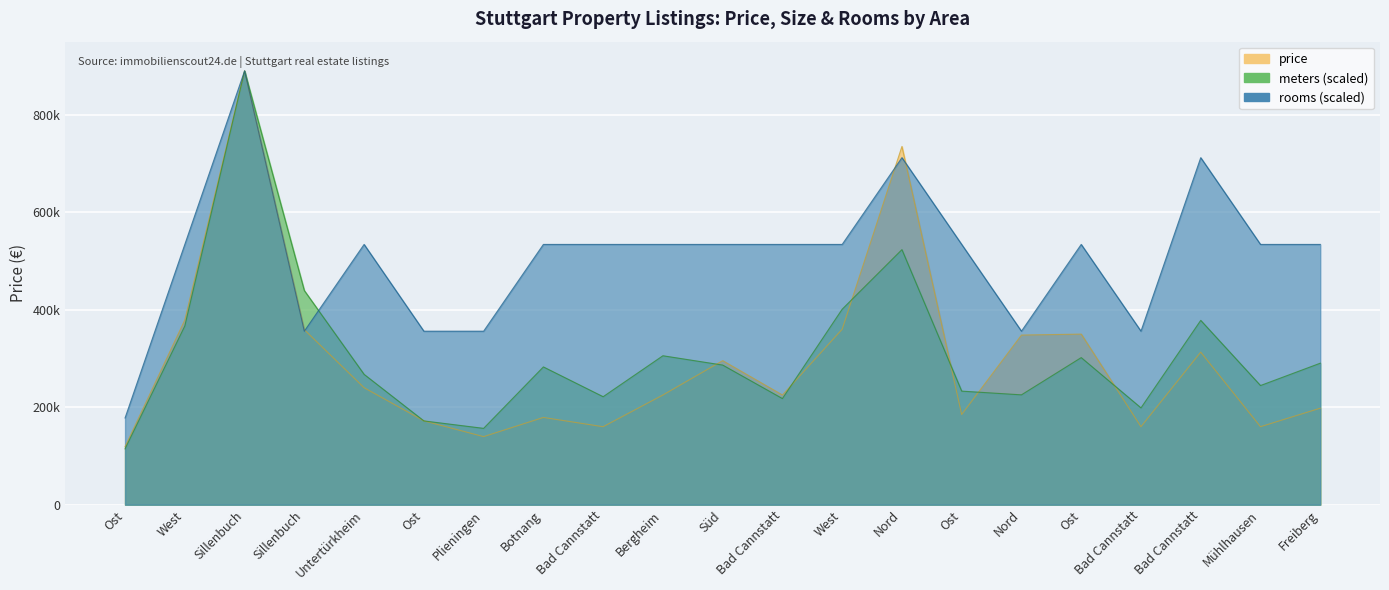

At which category does rooms reach its first local peak?

Sillenbuch